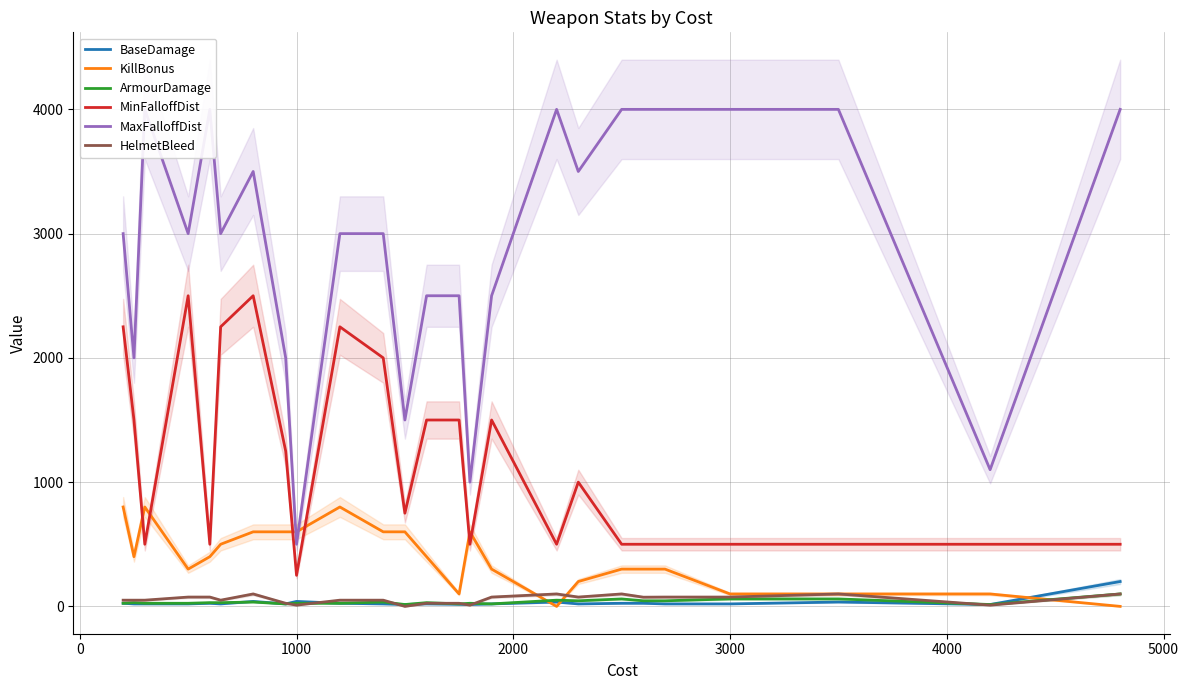

True or false: HelmetBleed and MinFalloffDist intersect in this chart.

False